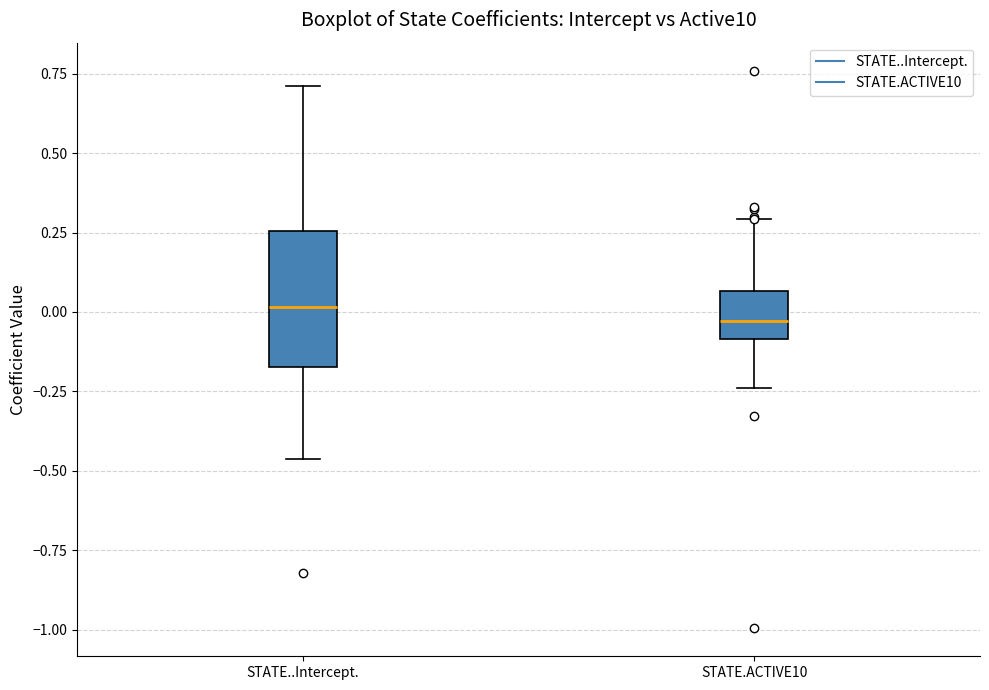

Reading left to right, transcribe this box plot: for each box, give where its median line is, the range the box spans, and where its two whiskers end, as read against the y-axis. The values are not printed on the chart, so give them approximately, as read against the axis.

STATE..Intercept.: median 0.00, box -0.15 to 0.25, whiskers -0.45 to 0.70
STATE.ACTIVE10: median -0.05, box -0.10 to 0.05, whiskers -0.25 to 0.30